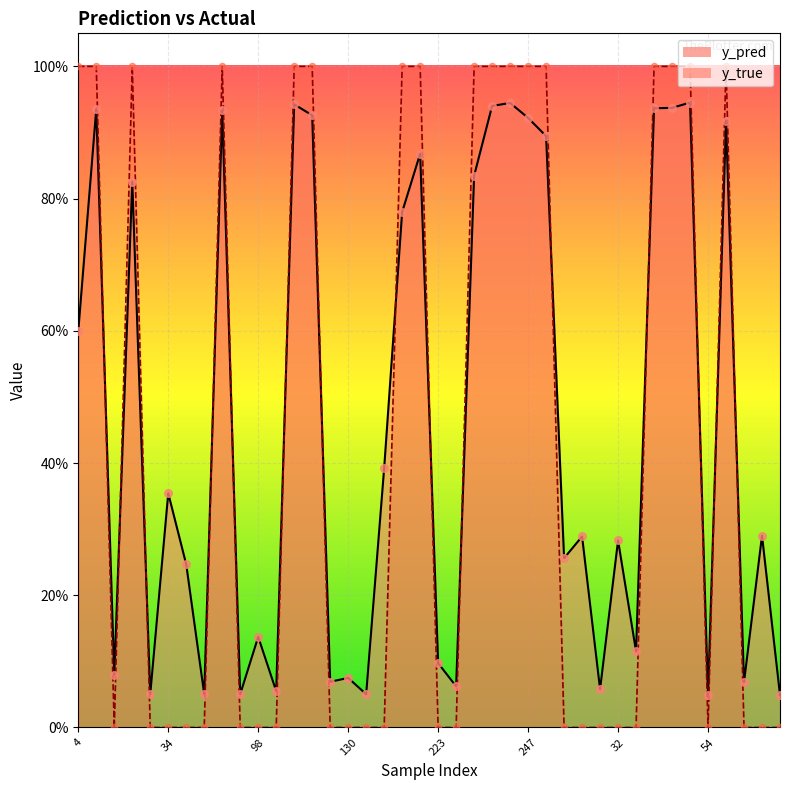

At how many categories does at least one series exceed 0?

40